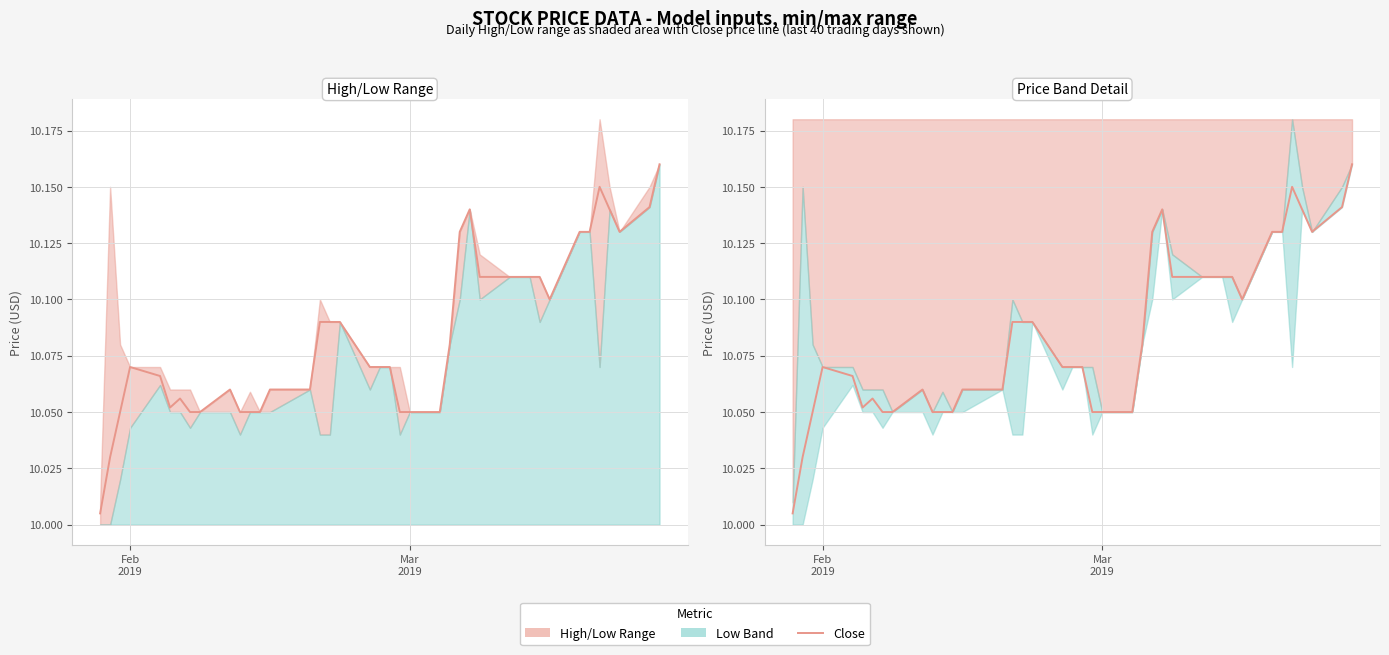

At which category does the chart reach its minimum across all series?

Feb
2019